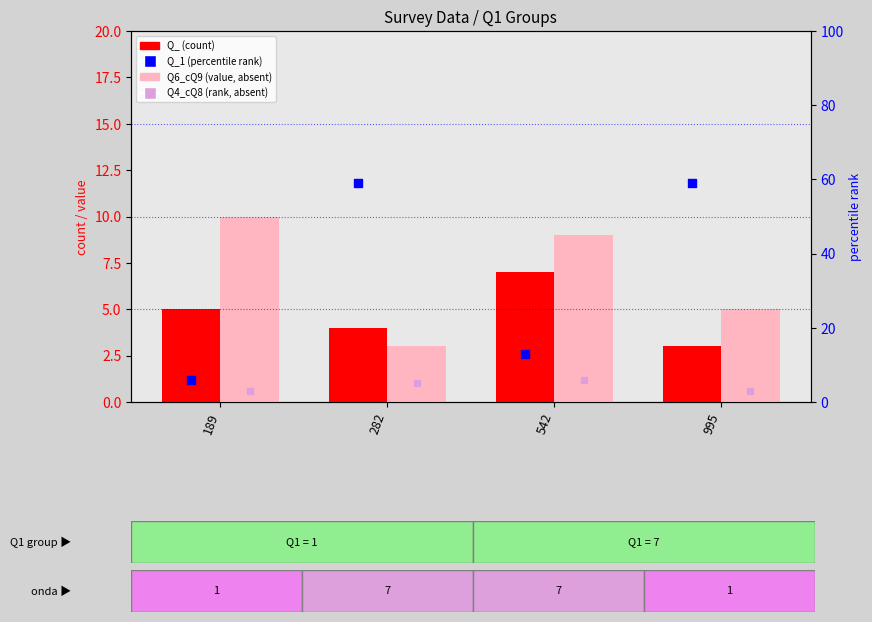

What is the total value across all series at 282?

71